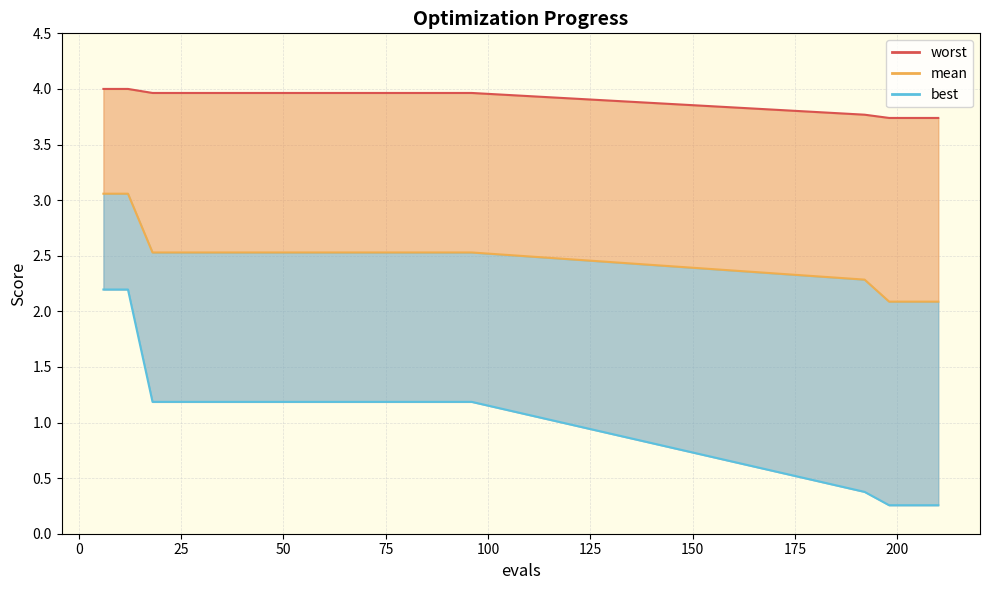

How many categories are shown in the chart?

20